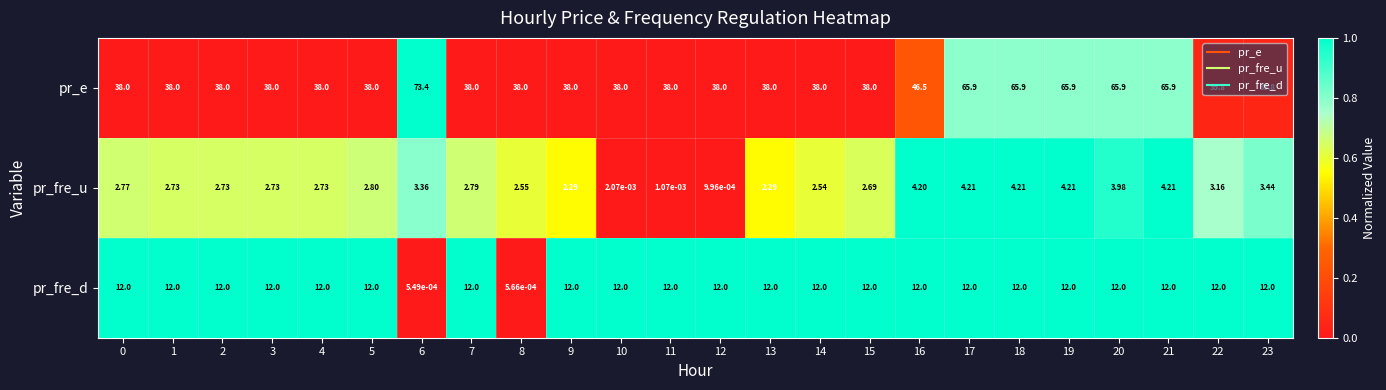

Which series changed the most between 4 and 22?

pr_e